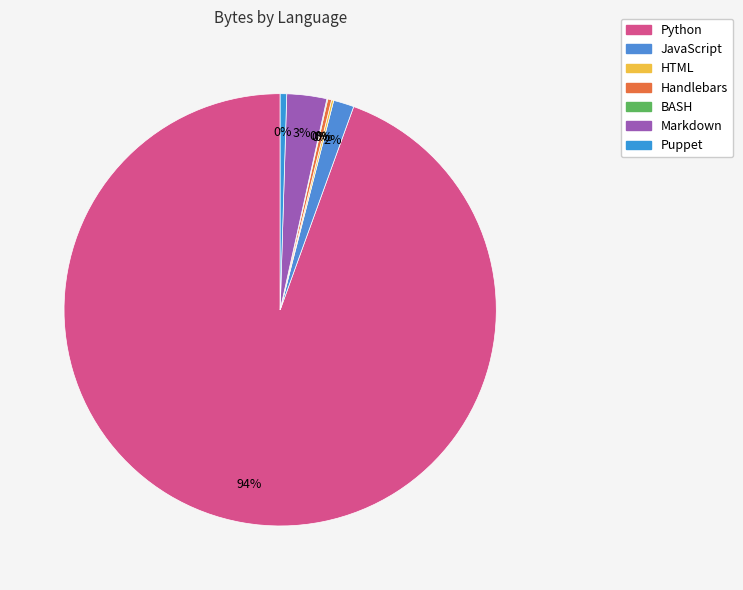

What is the change in value from BASH to Markdown?

+35160